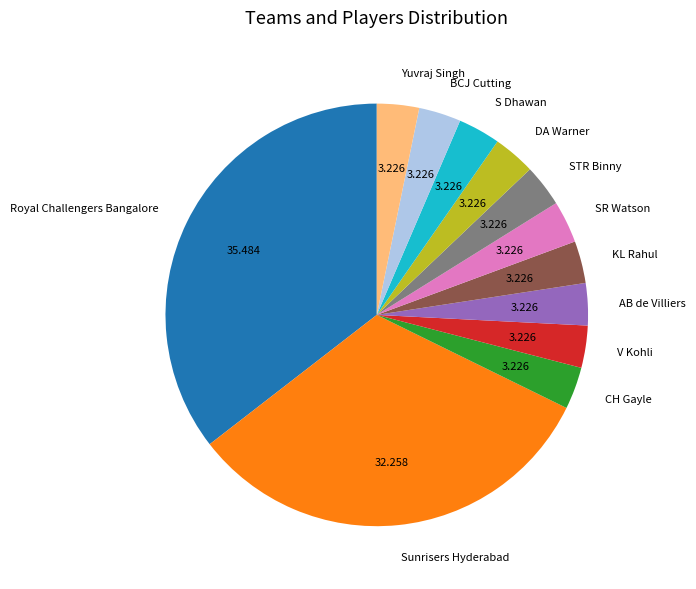

What is the largest slice in the pie chart?

Royal Challengers Bangalore